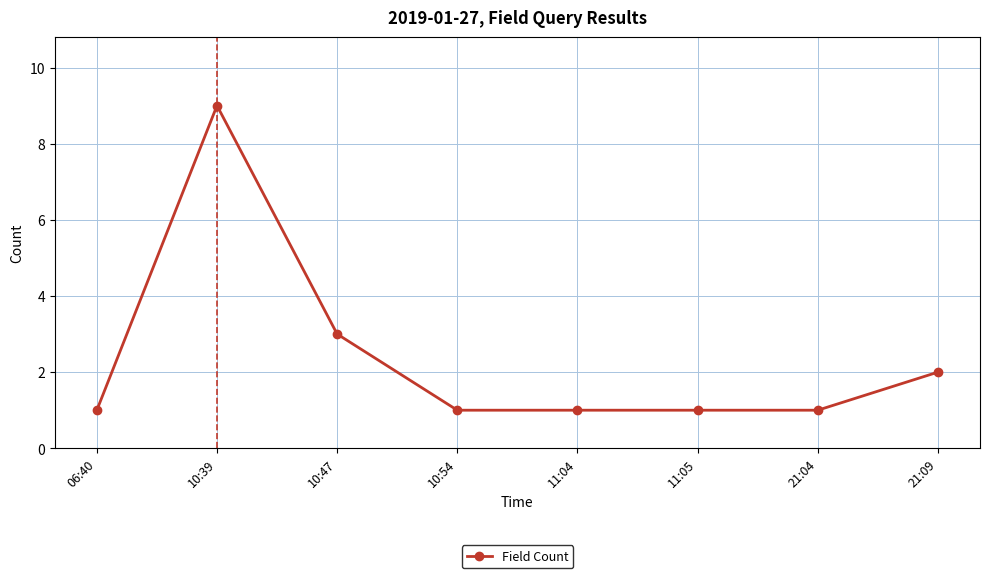

How many lines are shown in the chart?

1